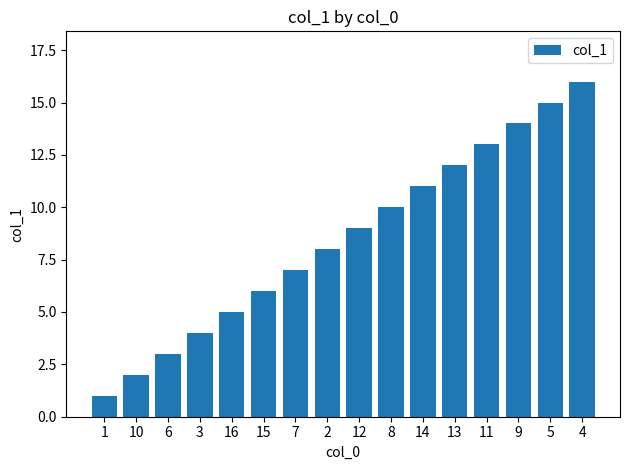

Is it true that the value at 10 is 3?

False